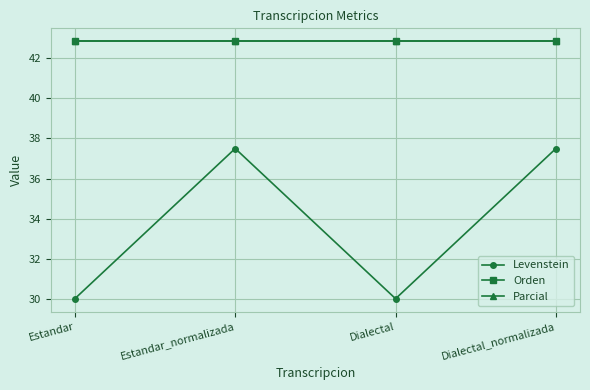

What is the greatest value displayed?

42.9